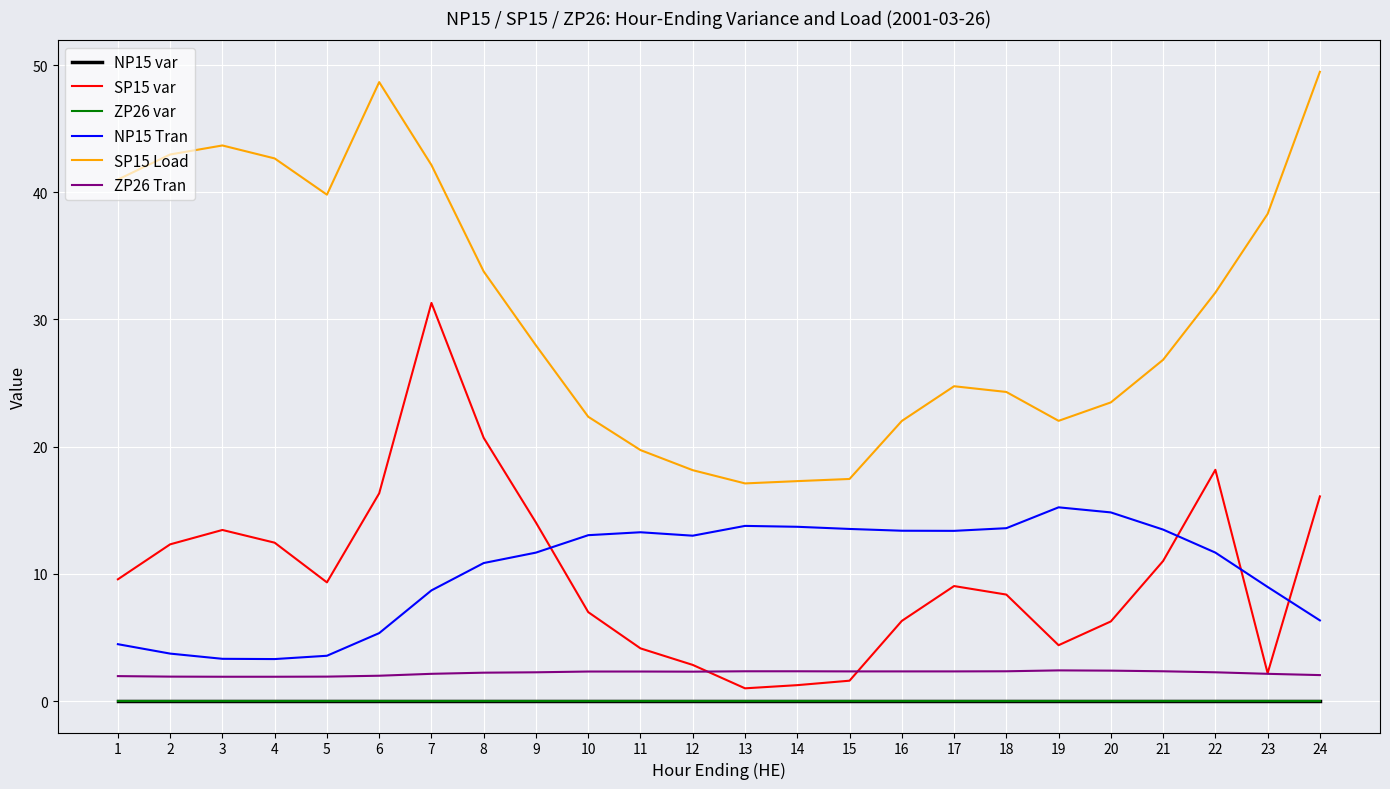

Rank the categories by ZP26 Tran value from lowest to highest.

3, 4, 2, 5, 1, 6, 24, 7, 23, 8, 9, 22, 12, 10, 11, 15, 16, 17, 13, 14, 18, 21, 20, 19